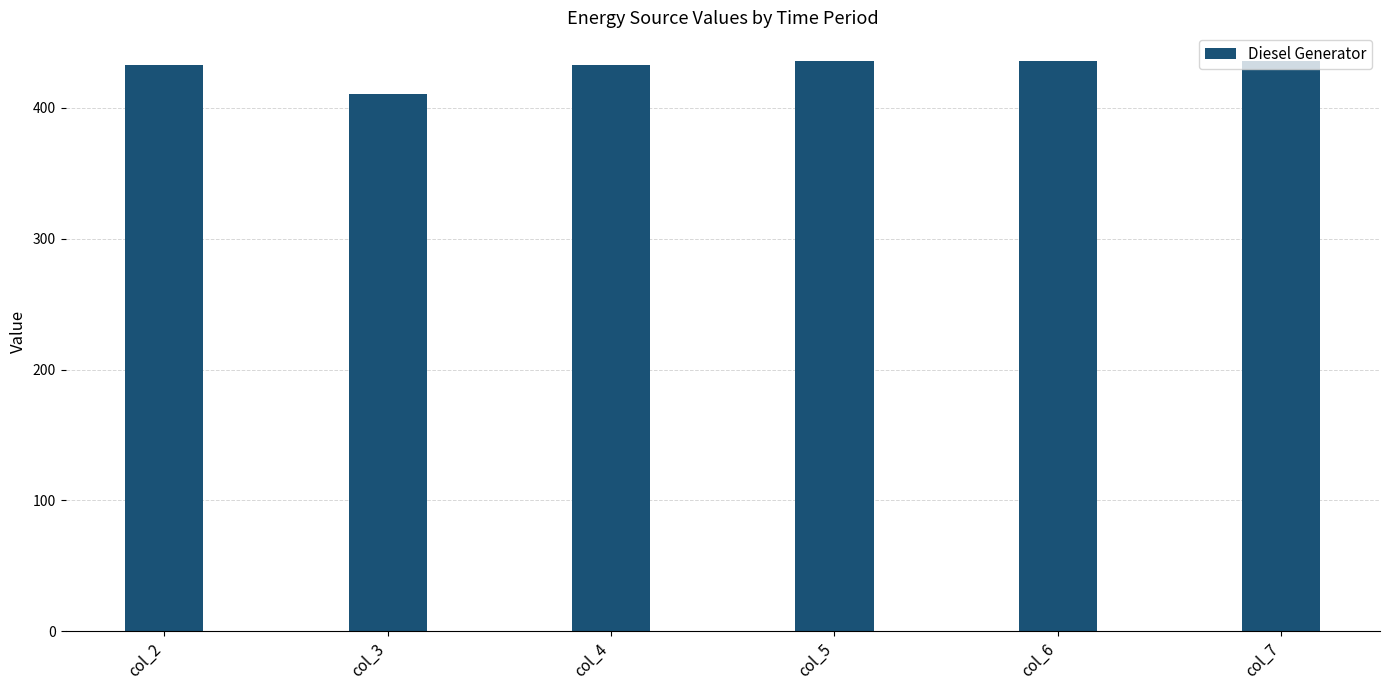

What is the ratio of the value at col_7 to the value at col_2?

1.0